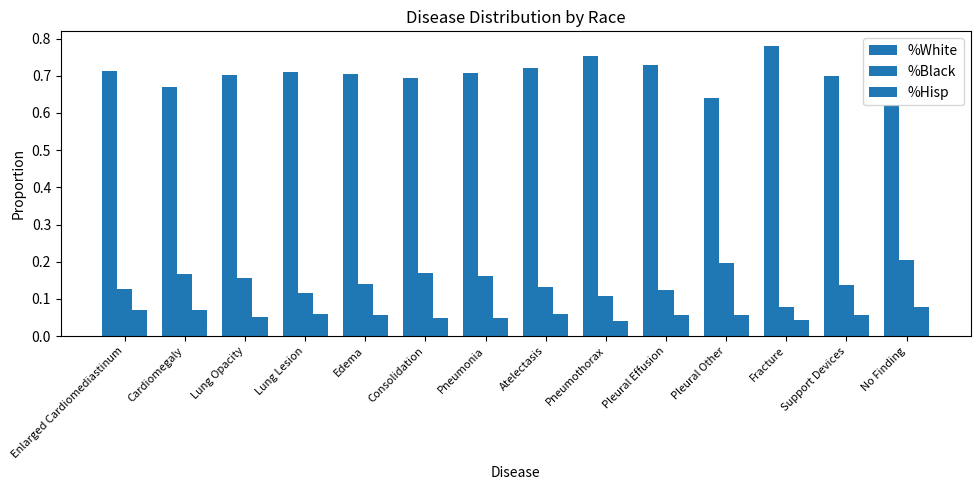

What is the difference between the highest and lowest values at Cardiomegaly?

0.6